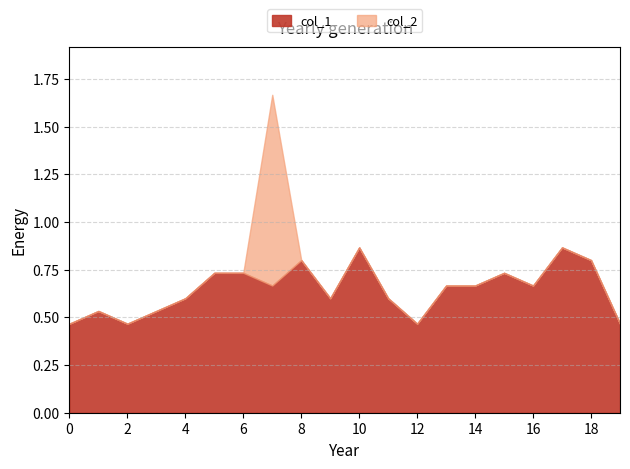

Reading right to left, list all the values displayed in this chart.

col_1: 0.5	0.8	0.9	0.7	0.7	0.7	0.7	0.5	0.6	0.9	0.6	0.8	0.7	0.7	0.7	0.6	0.5	0.5	0.5	0.5
col_2: 0.0	0.0	0.0	0.0	0.0	0.0	0.0	0.0	0.0	0.0	0.0	0.0	1.0	0.0	0.0	0.0	0.0	0.0	0.0	0.0